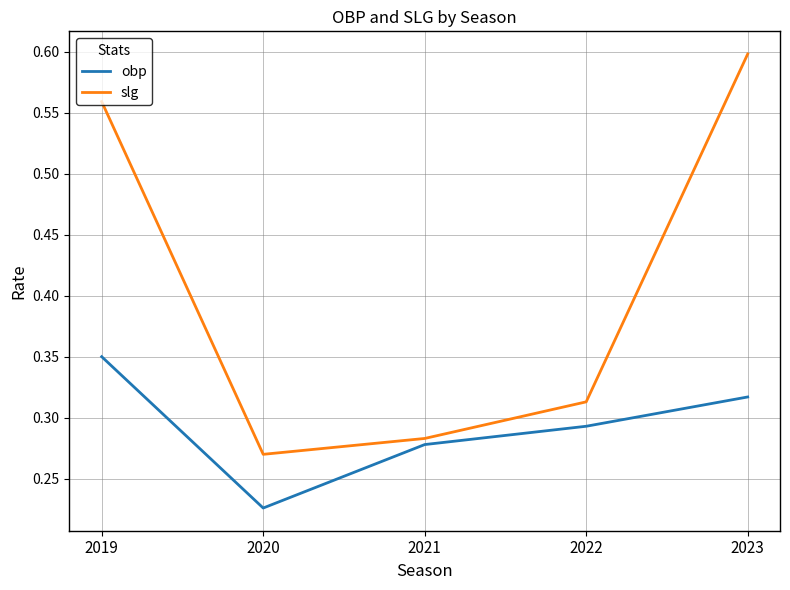

Is this an area chart (filled region under the line)?

No